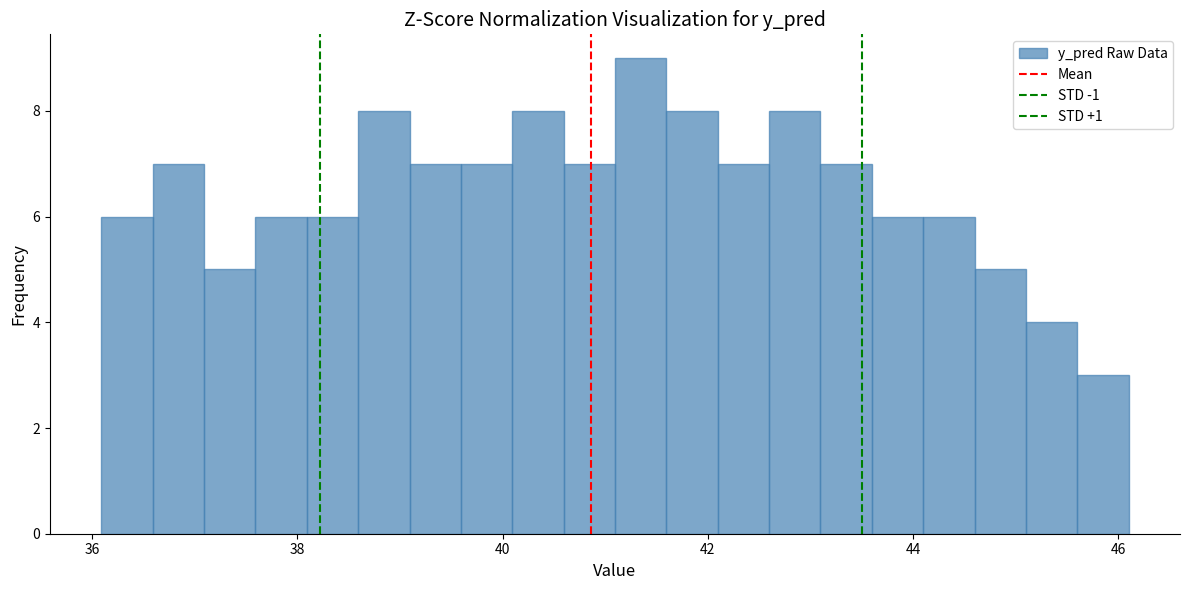

Around what value on the x-axis is the tallest bar? Give the approximate position of its centre, as read against the axis.

41.4